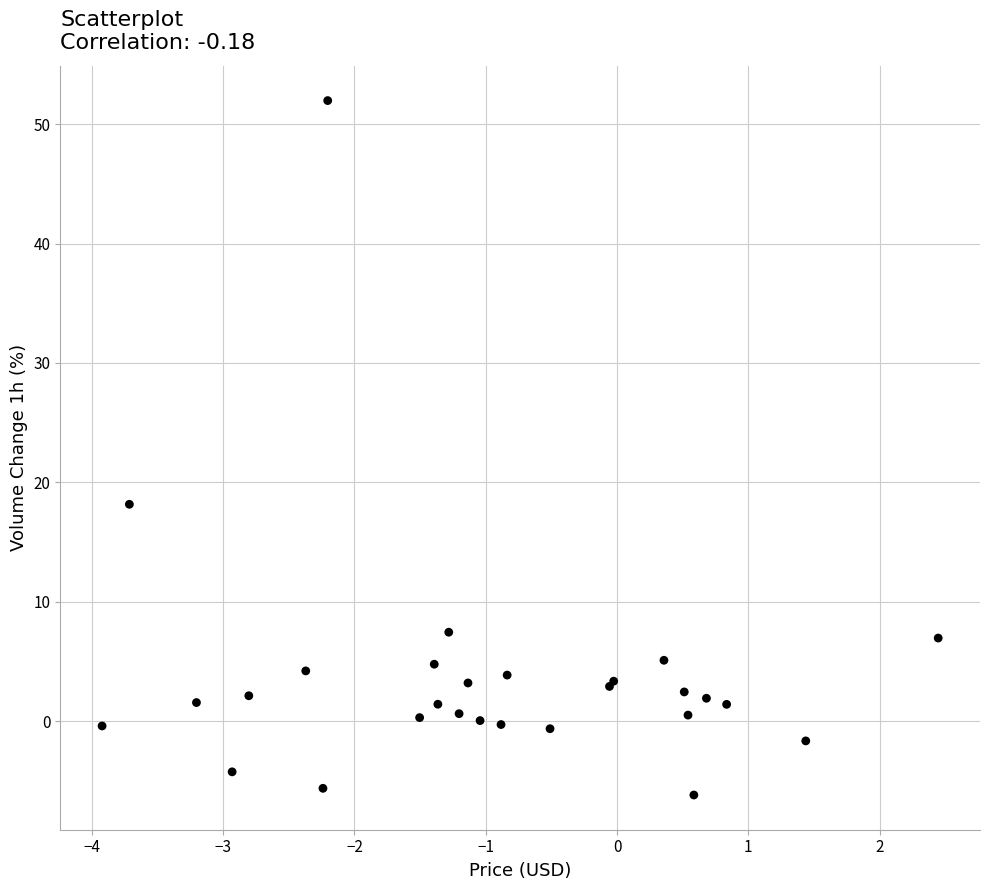

What Y value in the scatter plot is closest to 22?

18.2